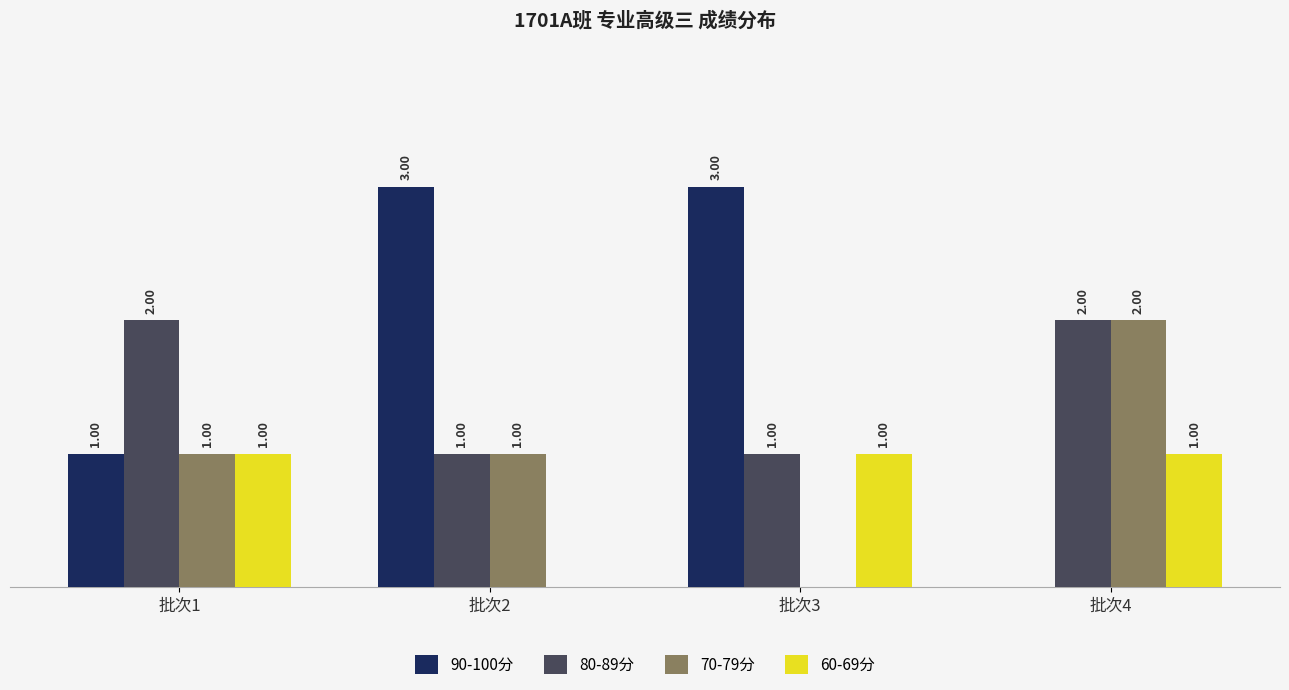

Which series changed the most between 批次3 and 批次4?

90-100分